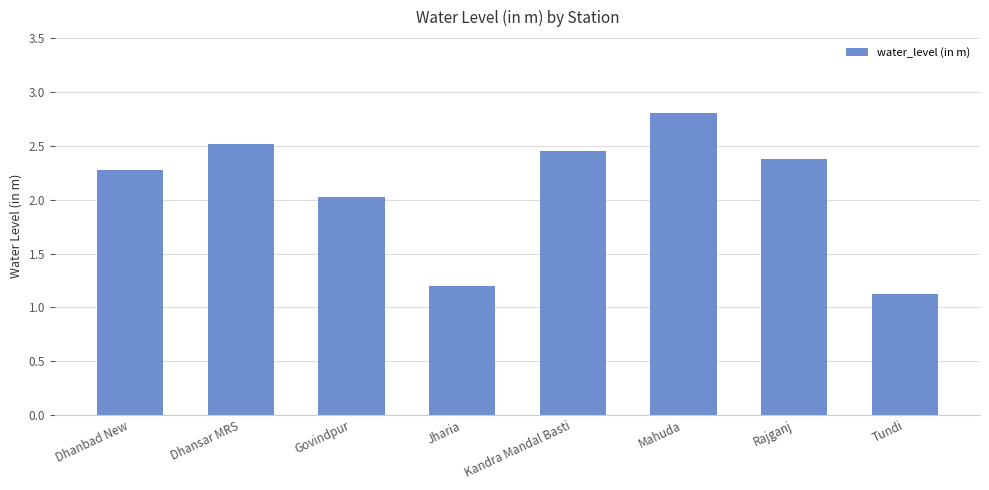

Is it true that the value at Dhansar MRS is 0.8?

False